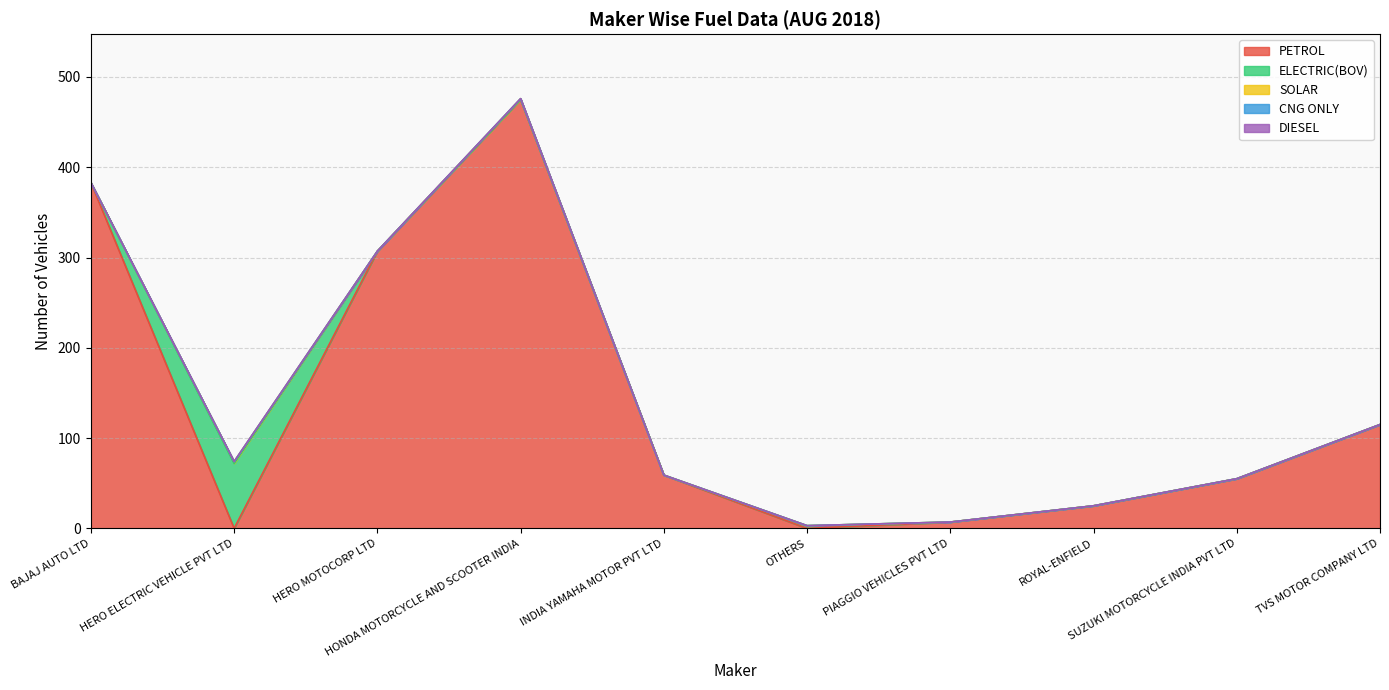

What is the label of the 2nd point from the left?

HERO ELECTRIC VEHICLE PVT LTD